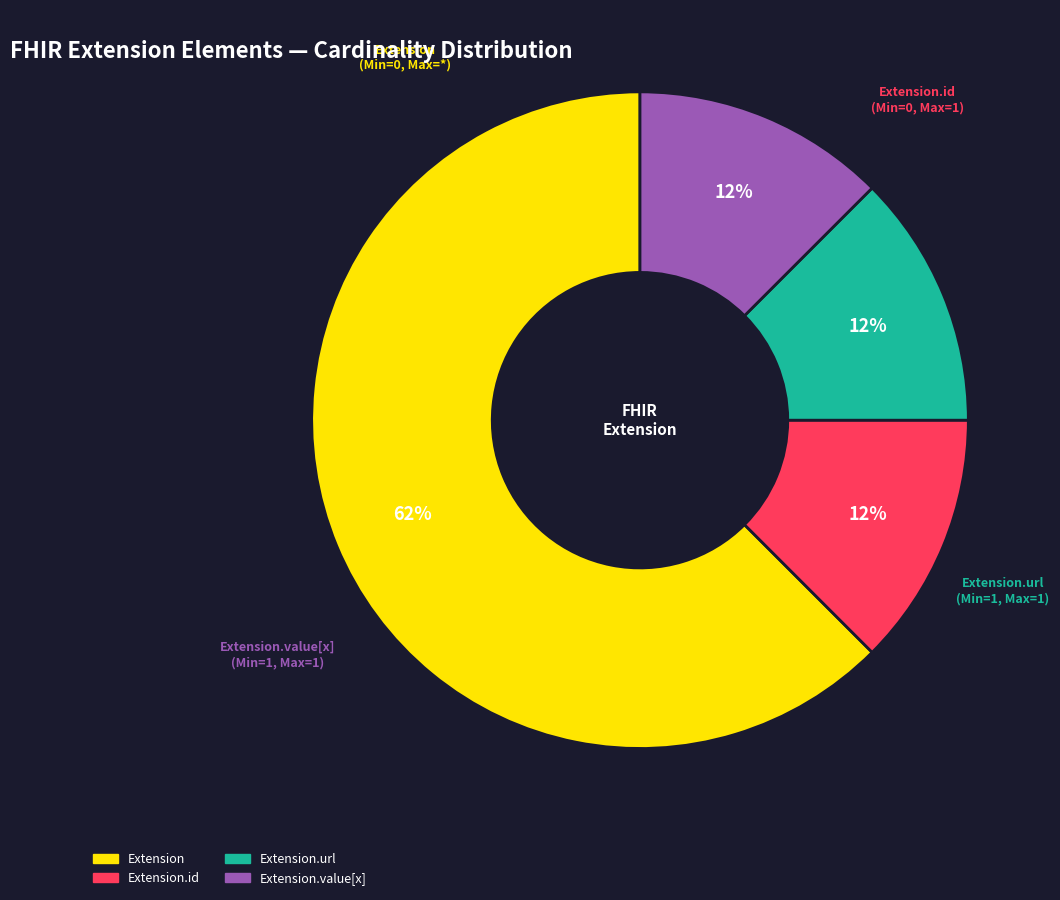

Is there any slice that represents more than half of the pie?

Yes